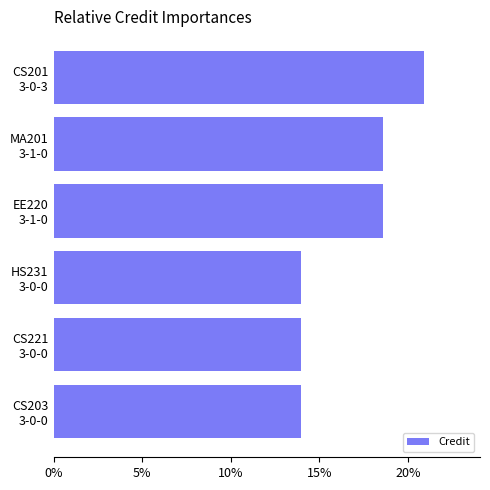

Count the number of categories in the chart.

6